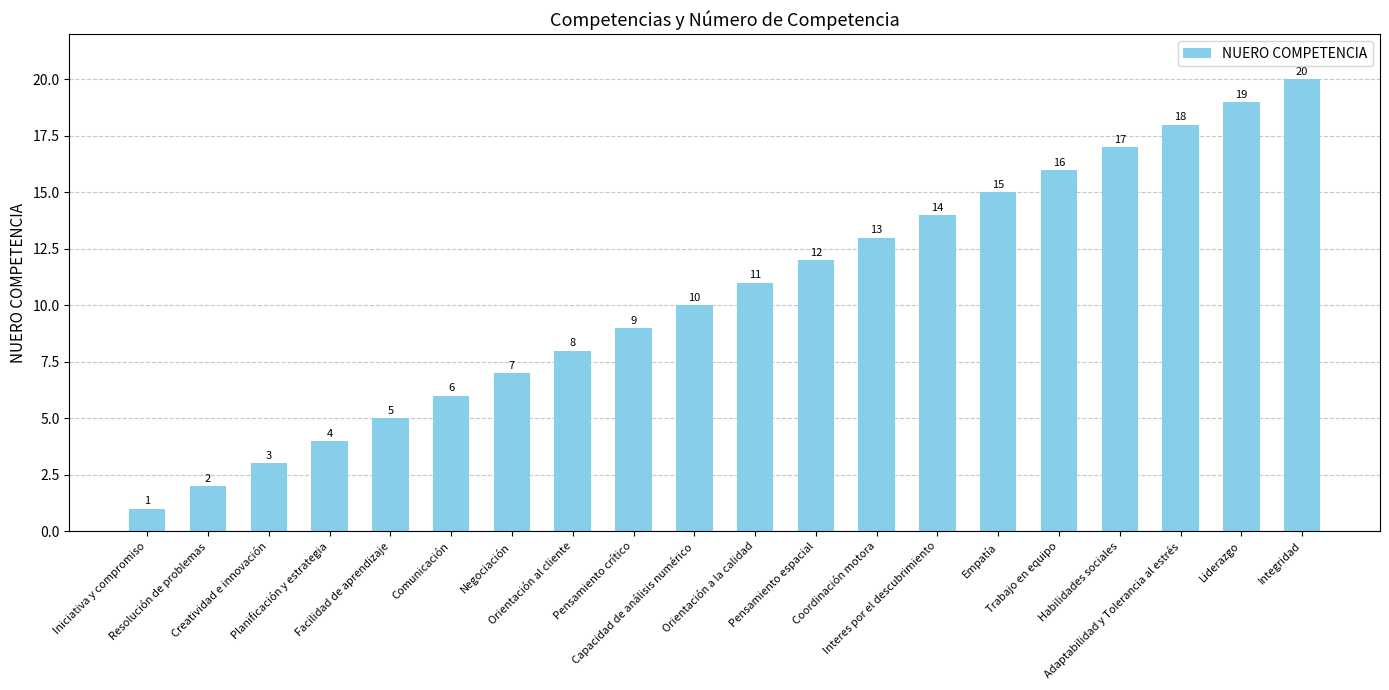

What is the ratio of the value at Facilidad de aprendizaje to the value at Liderazgo?

0.3